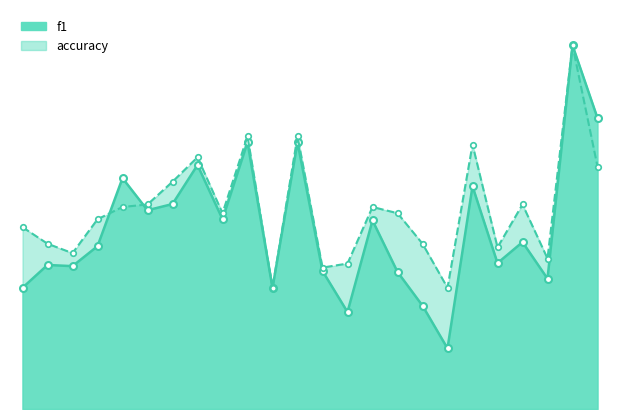

At which category does accuracy reach its first local valley?

3